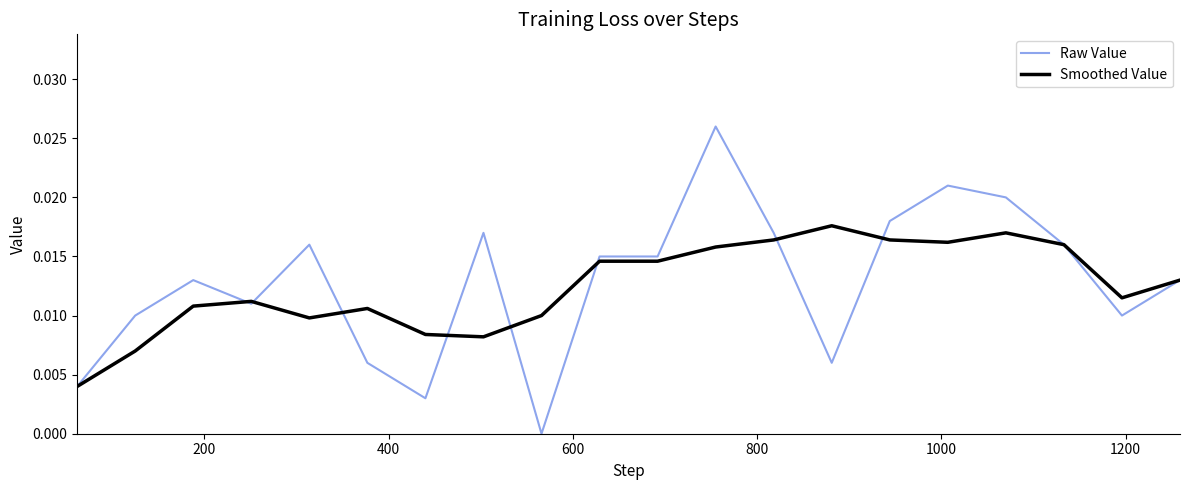

Rank the series by their maximum value, from lowest to highest.

Smoothed Value, Raw Value